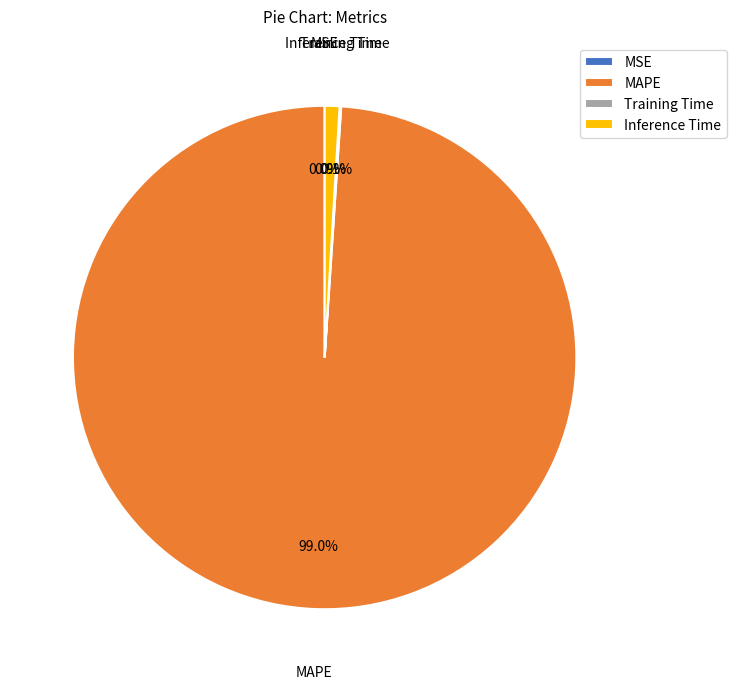

What percentage is NOT represented by Inference Time?

99.1%